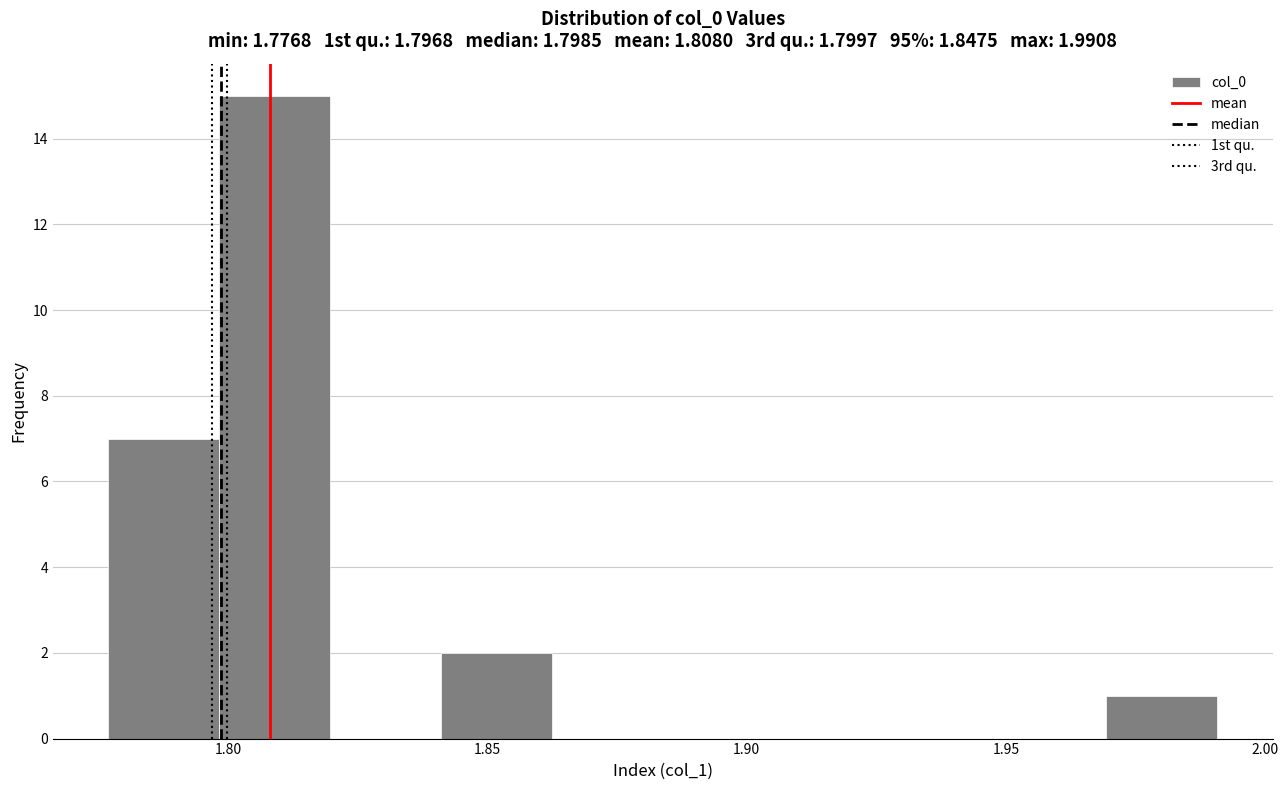

Which range on the x-axis has the tallest bar?

1.800 to 1.820